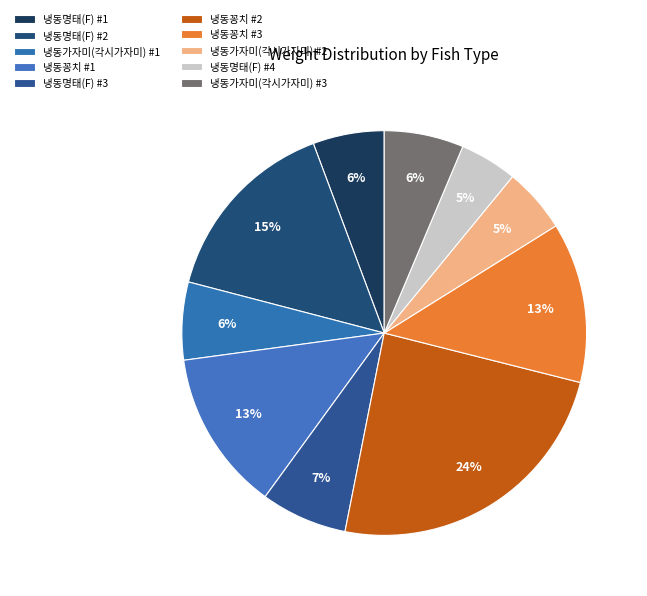

How many slices are in this pie chart?

10